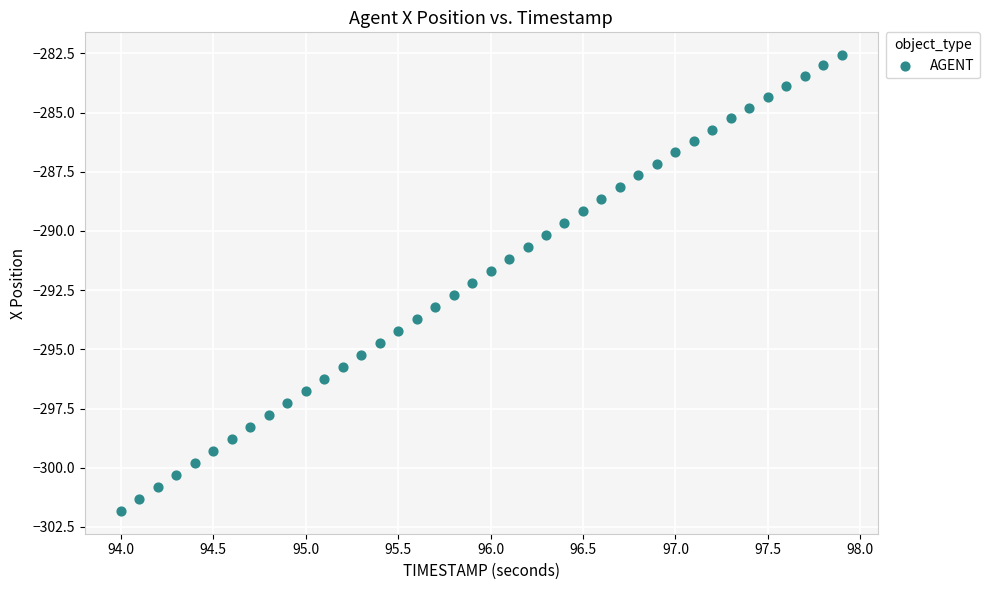

What is the range of X values (max minus min)?

3.9